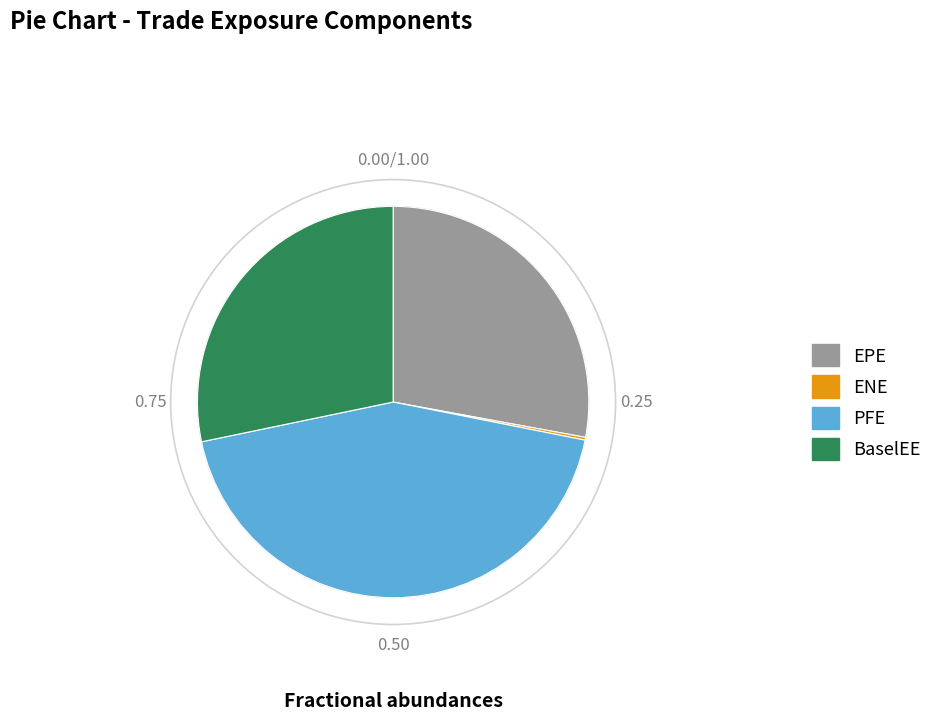

Does BaselEE account for over 50% of the chart?

No